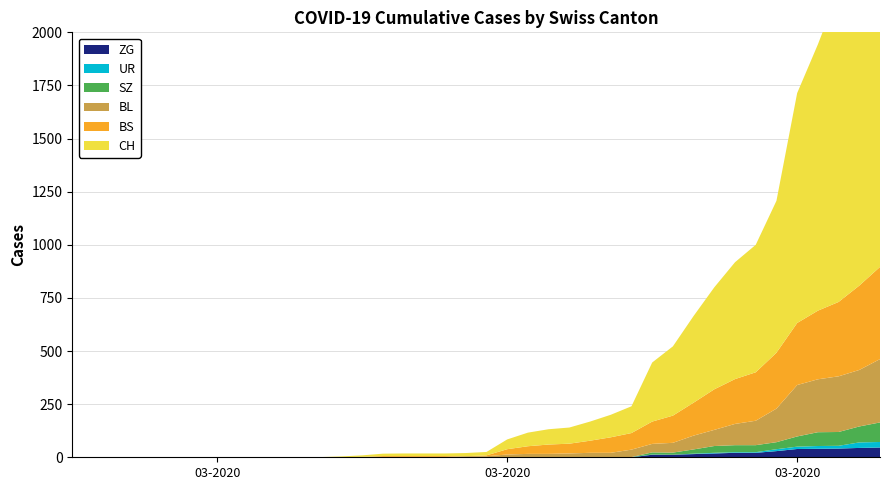

Reading left to right, list all the values displayed in this chart.

ZG: 2020-02-25=0	2020-02-26=0	2020-02-27=0	2020-02-28=0	2020-02-29=0	2020-03-01=0	2020-03-02=0	2020-03-03=0	2020-03-04=0	2020-03-05=0	2020-03-06=0	2020-03-07=0	2020-03-08=0	2020-03-09=0	2020-03-10=0	2020-03-11=0	2020-03-12=0	2020-03-13=0	2020-03-14=0	2020-03-15=0	2020-03-16=0	2020-03-17=0	2020-03-18=0	2020-03-19=0	2020-03-20=0	2020-03-21=0	2020-03-22=0	2020-03-23=0	2020-03-24=12	2020-03-25=12	2020-03-26=15	2020-03-27=18	2020-03-28=21	2020-03-29=21	2020-03-30=29	2020-03-31=39	2020-04-01=40	2020-04-02=41	2020-04-03=44	2020-04-04=46
UR: 2020-02-25=0	2020-02-26=0	2020-02-27=0	2020-02-28=0	2020-02-29=0	2020-03-01=0	2020-03-02=0	2020-03-03=0	2020-03-04=0	2020-03-05=0	2020-03-06=0	2020-03-07=0	2020-03-08=0	2020-03-09=0	2020-03-10=0	2020-03-11=0	2020-03-12=0	2020-03-13=0	2020-03-14=0	2020-03-15=0	2020-03-16=0	2020-03-17=0	2020-03-18=0	2020-03-19=0	2020-03-20=0	2020-03-21=0	2020-03-22=0	2020-03-23=1	2020-03-24=1	2020-03-25=0	2020-03-26=2	2020-03-27=3	2020-03-28=3	2020-03-29=3	2020-03-30=9	2020-03-31=11	2020-04-01=13	2020-04-02=13	2020-04-03=26	2020-04-04=26
SZ: 2020-02-25=0	2020-02-26=0	2020-02-27=0	2020-02-28=0	2020-02-29=0	2020-03-01=0	2020-03-02=0	2020-03-03=0	2020-03-04=0	2020-03-05=0	2020-03-06=0	2020-03-07=0	2020-03-08=0	2020-03-09=0	2020-03-10=0	2020-03-11=0	2020-03-12=0	2020-03-13=0	2020-03-14=0	2020-03-15=0	2020-03-16=0	2020-03-17=0	2020-03-18=0	2020-03-19=0	2020-03-20=0	2020-03-21=0	2020-03-22=0	2020-03-23=0	2020-03-24=10	2020-03-25=10	2020-03-26=20	2020-03-27=32	2020-03-28=33	2020-03-29=33	2020-03-30=33	2020-03-31=48	2020-04-01=65	2020-04-02=65	2020-04-03=75	2020-04-04=92
BL: 2020-02-25=0	2020-02-26=0	2020-02-27=0	2020-02-28=0	2020-02-29=0	2020-03-01=0	2020-03-02=0	2020-03-03=0	2020-03-04=0	2020-03-05=0	2020-03-06=0	2020-03-07=0	2020-03-08=0	2020-03-09=1	2020-03-10=2	2020-03-11=2	2020-03-12=2	2020-03-13=2	2020-03-14=2	2020-03-15=5	2020-03-16=5	2020-03-17=13	2020-03-18=16	2020-03-19=16	2020-03-20=18	2020-03-21=21	2020-03-22=21	2020-03-23=35	2020-03-24=40	2020-03-25=46	2020-03-26=65	2020-03-27=76	2020-03-28=100	2020-03-29=115	2020-03-30=158	2020-03-31=242	2020-04-01=249	2020-04-02=262	2020-04-03=266	2020-04-04=298
BS: 2020-02-25=0	2020-02-26=0	2020-02-27=0	2020-02-28=0	2020-02-29=0	2020-03-01=0	2020-03-02=0	2020-03-03=0	2020-03-04=0	2020-03-05=0	2020-03-06=0	2020-03-07=0	2020-03-08=0	2020-03-09=0	2020-03-10=0	2020-03-11=4	2020-03-12=4	2020-03-13=4	2020-03-14=4	2020-03-15=0	2020-03-16=4	2020-03-17=25	2020-03-18=36	2020-03-19=44	2020-03-20=46	2020-03-21=57	2020-03-22=73	2020-03-23=78	2020-03-24=105	2020-03-25=128	2020-03-26=155	2020-03-27=191	2020-03-28=211	2020-03-29=228	2020-03-30=263	2020-03-31=292	2020-04-01=323	2020-04-02=350	2020-04-03=397	2020-04-04=434
CH: 2020-02-25=0	2020-02-26=0	2020-02-27=0	2020-02-28=0	2020-02-29=0	2020-03-01=0	2020-03-02=0	2020-03-03=0	2020-03-04=0	2020-03-05=0	2020-03-06=1	2020-03-07=1	2020-03-08=1	2020-03-09=3	2020-03-10=7	2020-03-11=11	2020-03-12=12	2020-03-13=12	2020-03-14=12	2020-03-15=15	2020-03-16=16	2020-03-17=46	2020-03-18=64	2020-03-19=72	2020-03-20=76	2020-03-21=90	2020-03-22=106	2020-03-23=126	2020-03-24=278	2020-03-25=326	2020-03-26=408	2020-03-27=480	2020-03-28=550	2020-03-29=600	2020-03-30=715	2020-03-31=1082	2020-04-01=1253	2020-04-02=1464	2020-04-03=1570	2020-04-04=1725